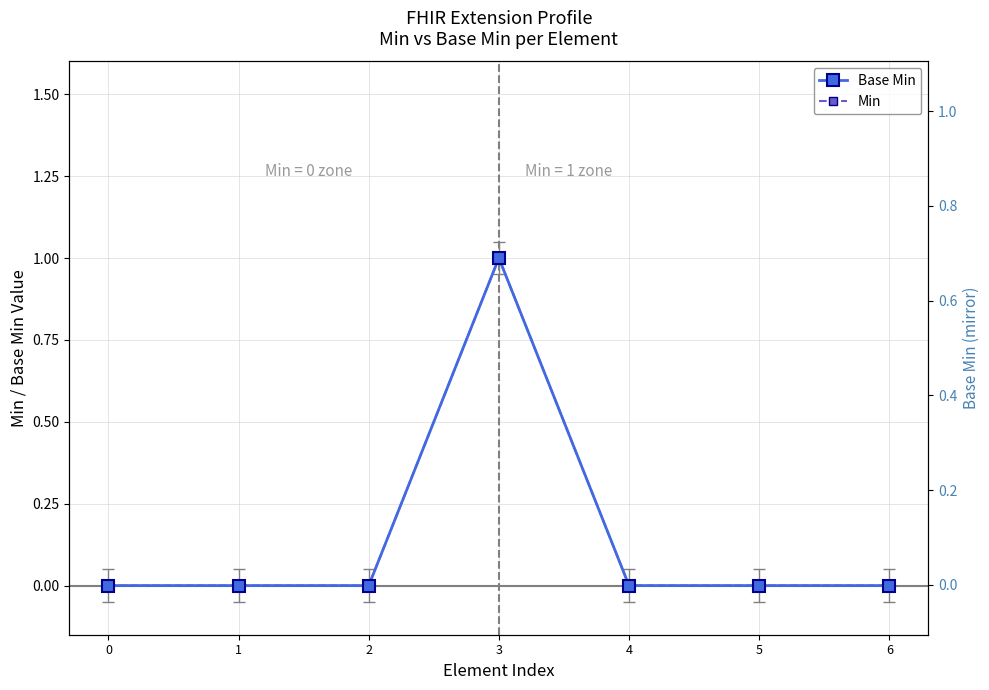

What is the difference between the maximum and minimum values in the Min series?

1